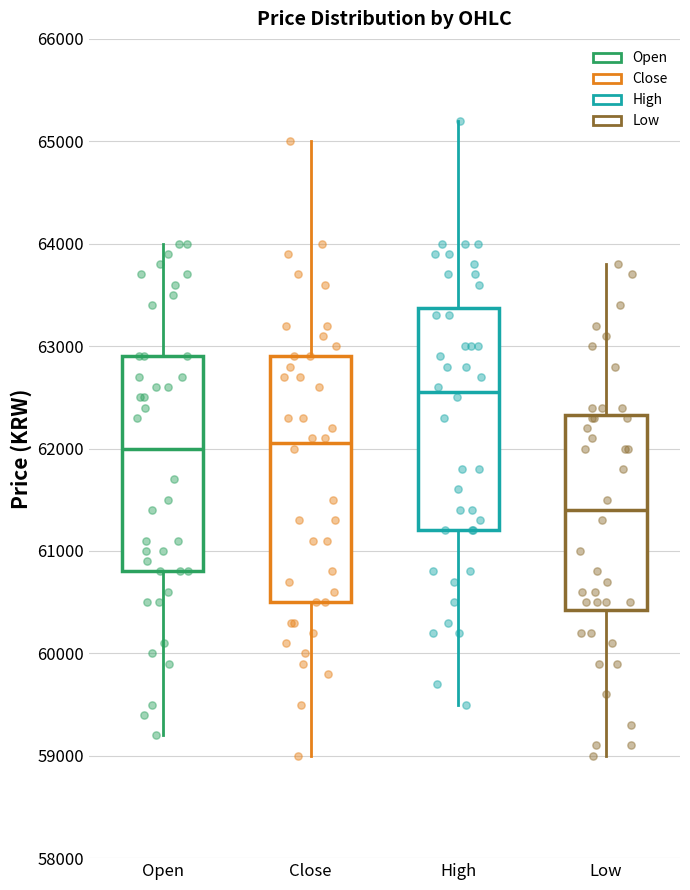

Which box has the lowest median line?

Low